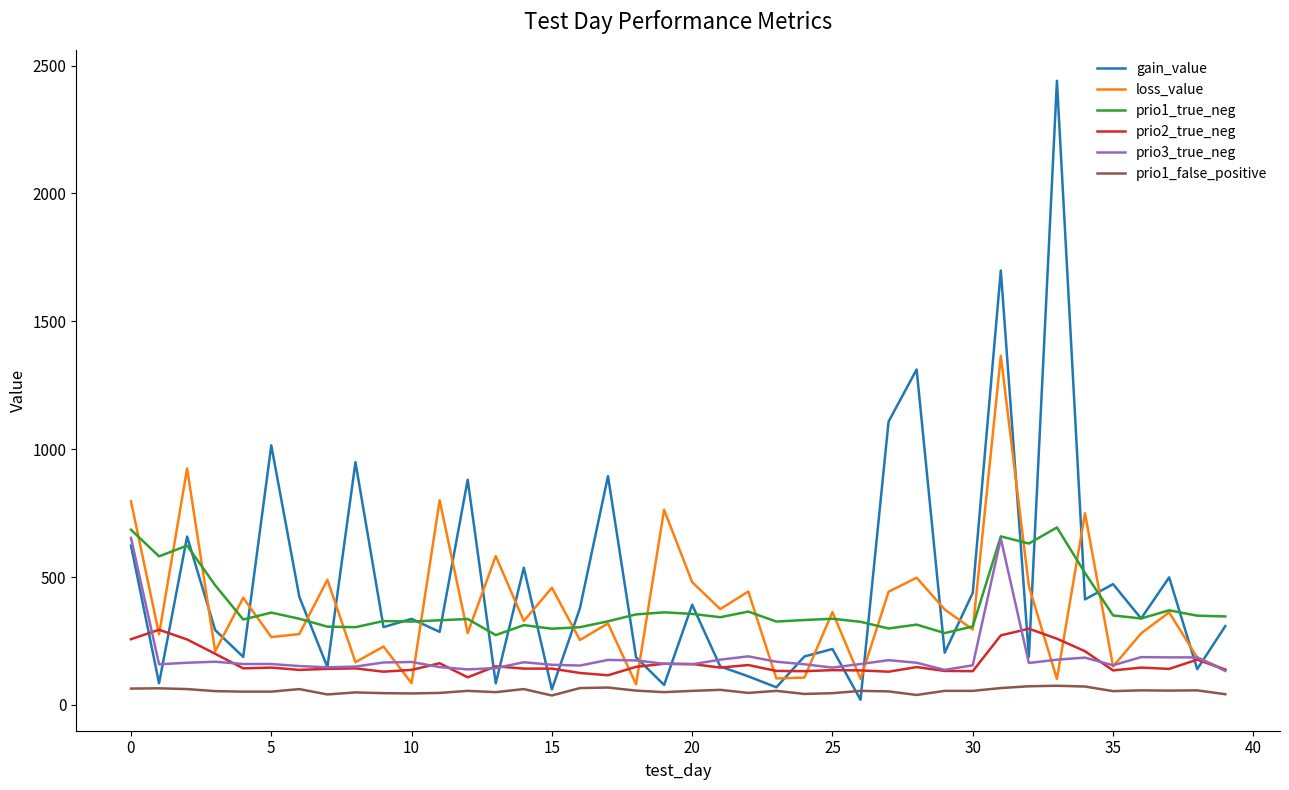

True or false: prio2_true_neg and prio1_true_neg intersect in this chart.

False